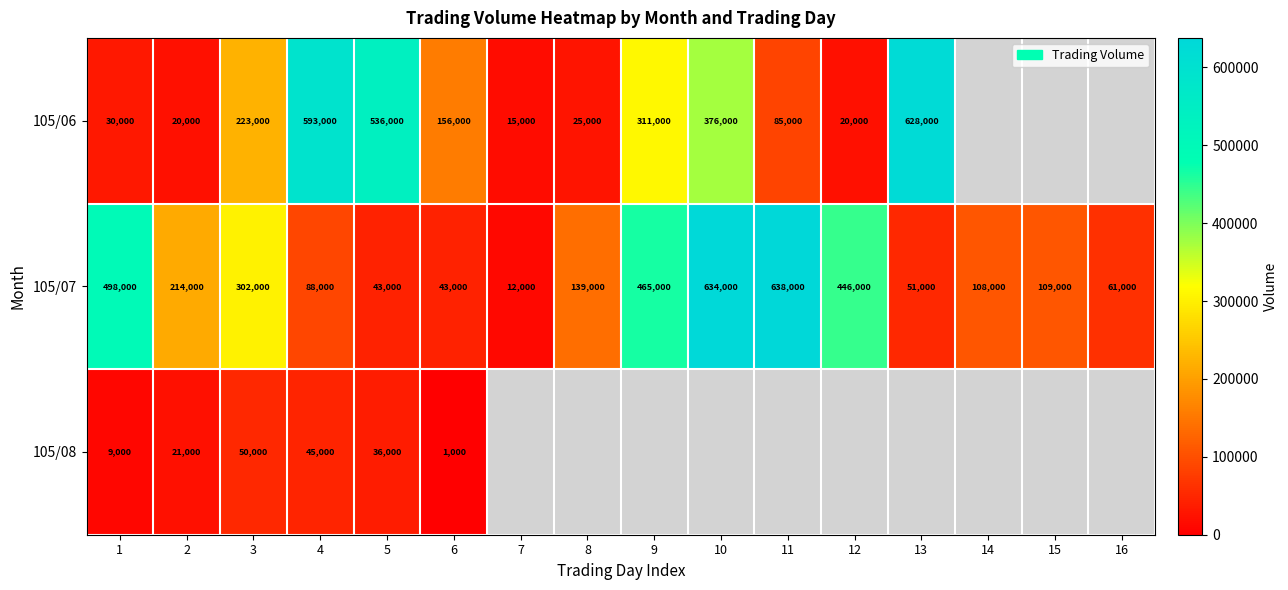

Is it true that 105/07 equals 164908.2 at 3?

False